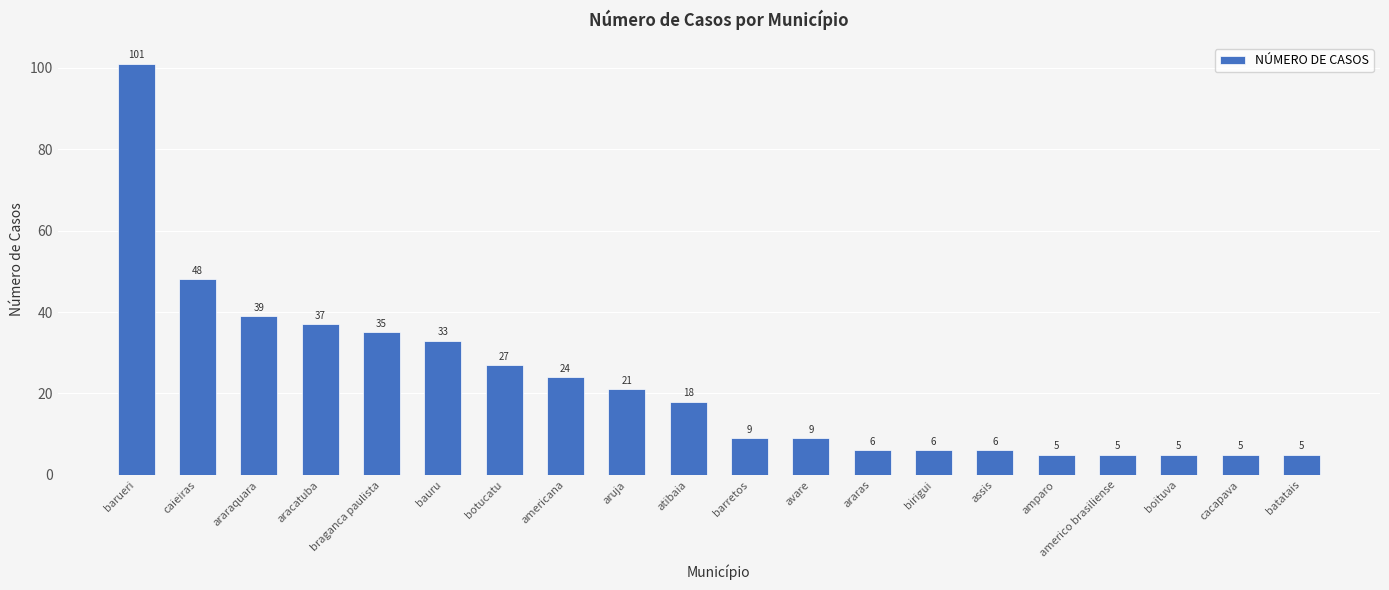

The value at cacapava is 1. True or false?

False